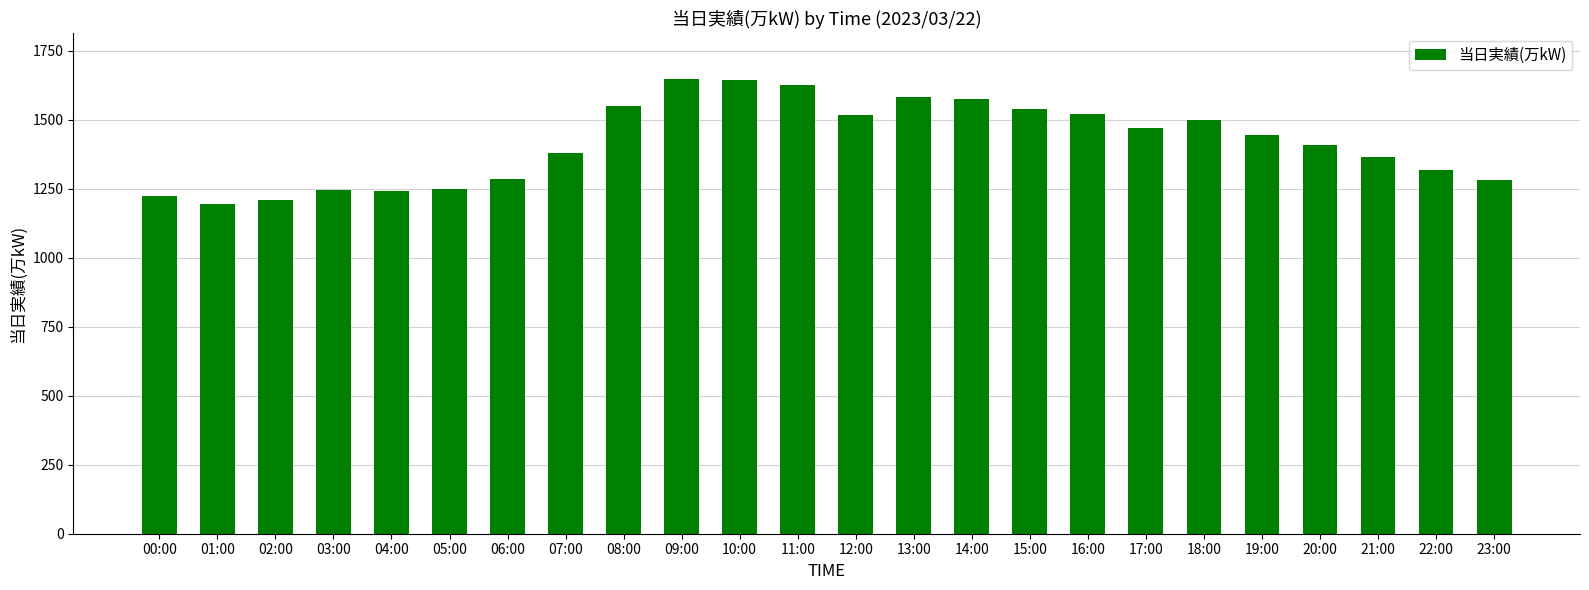

What is the value of the 15th bar from the left?

1576